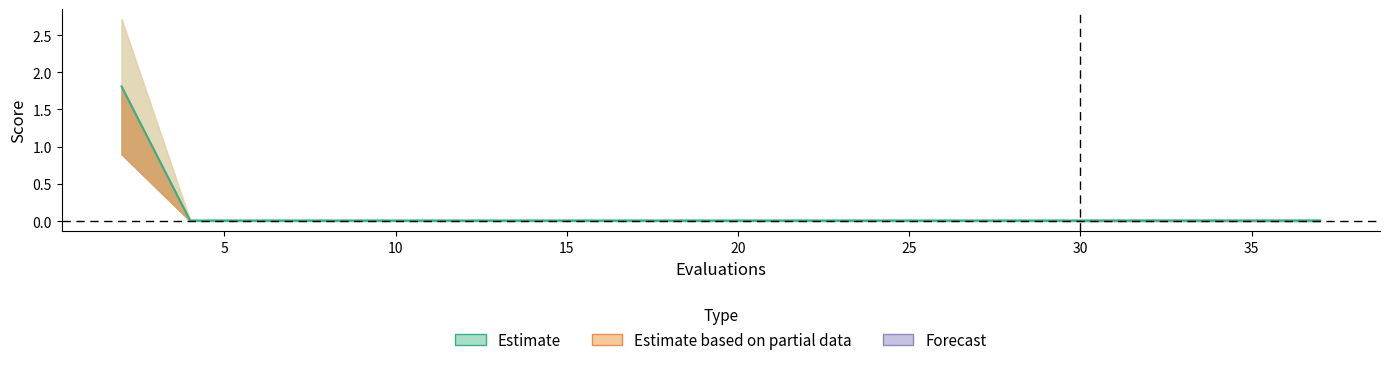

How many lines are shown in the chart?

1